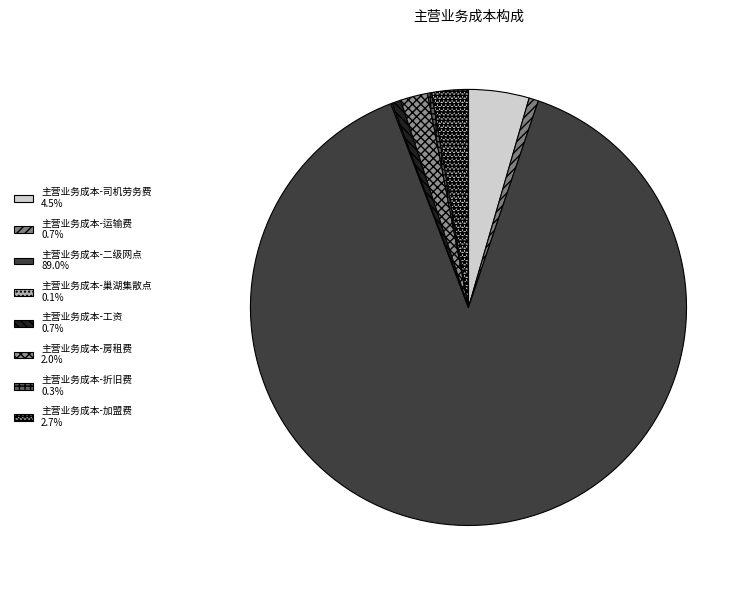

To the nearest percent, what is the combined percentage of 主营业务成本-运输费 and 主营业务成本-房租费?

3%